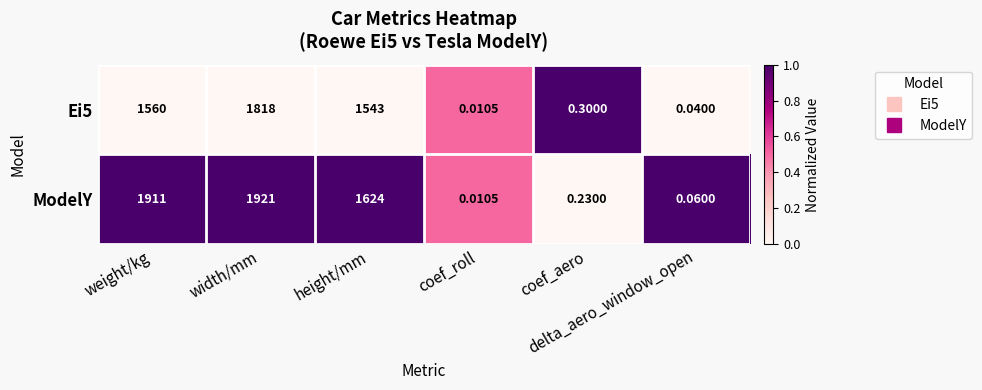

Which series has the largest total across all categories?

ModelY